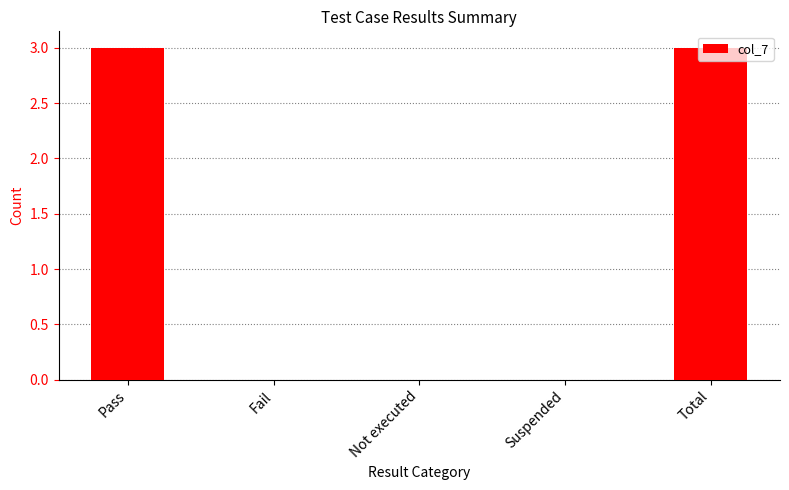

What is the average value?

1